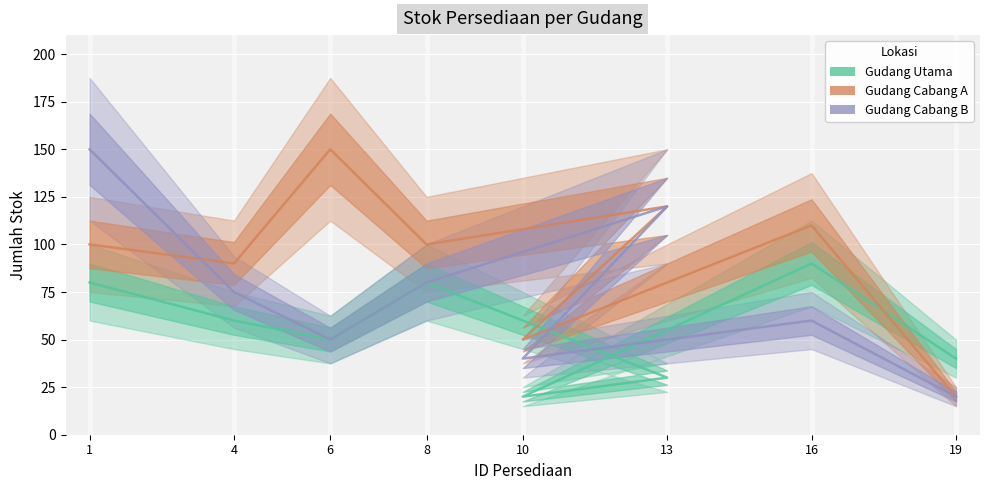

Which series has the largest total across all categories?

Gudang Cabang A